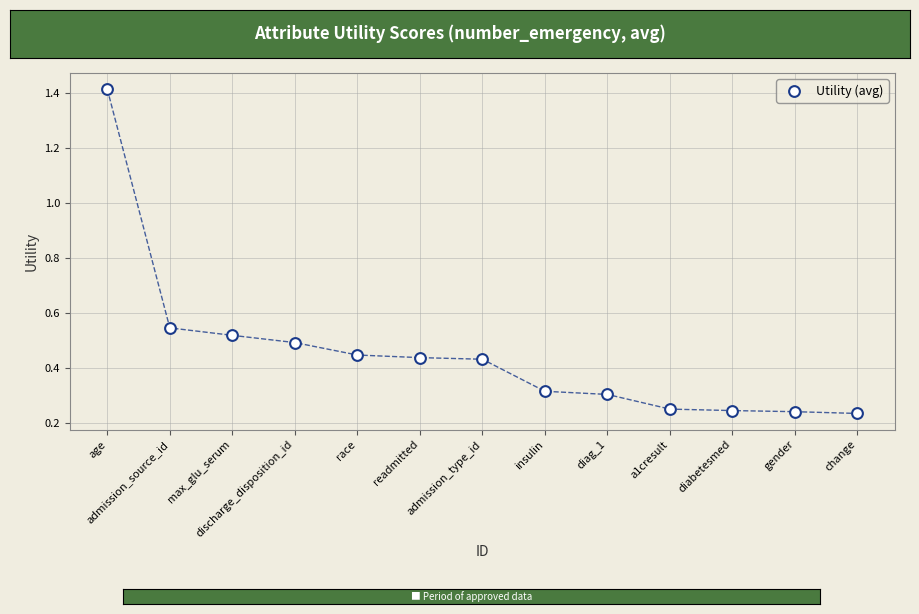

What is the range of Y values (max minus min)?

1.2